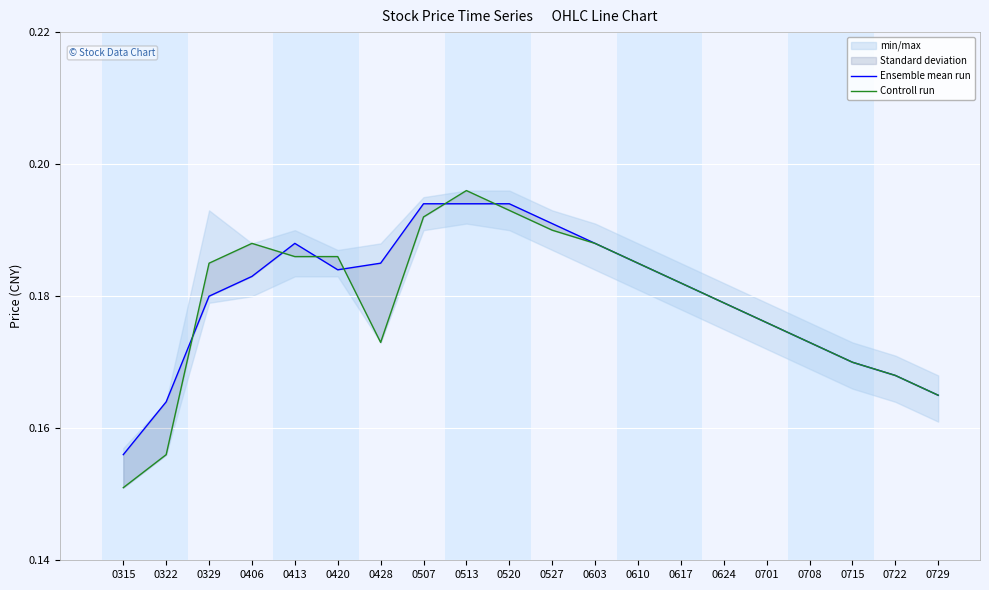

Which series has the largest total across all categories?

Ensemble mean run